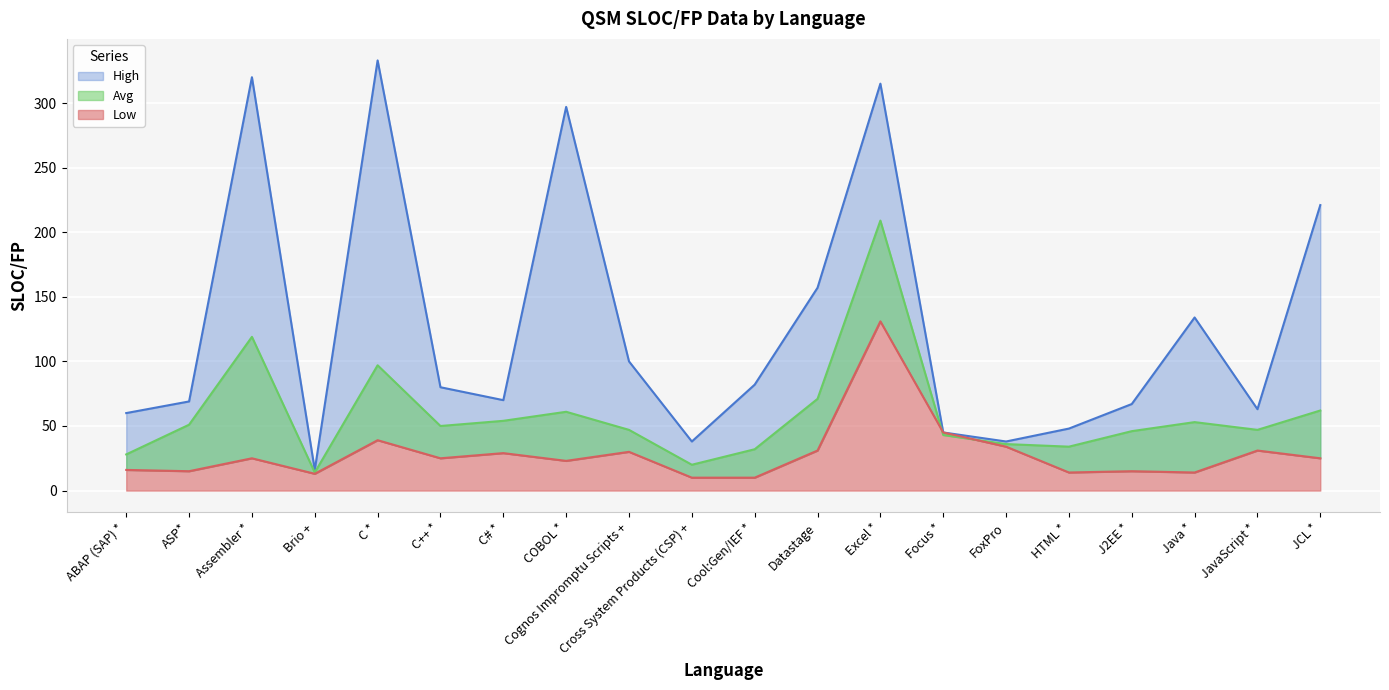

Is the value of Avg at ASP* greater than the value of High at COBOL *?

No